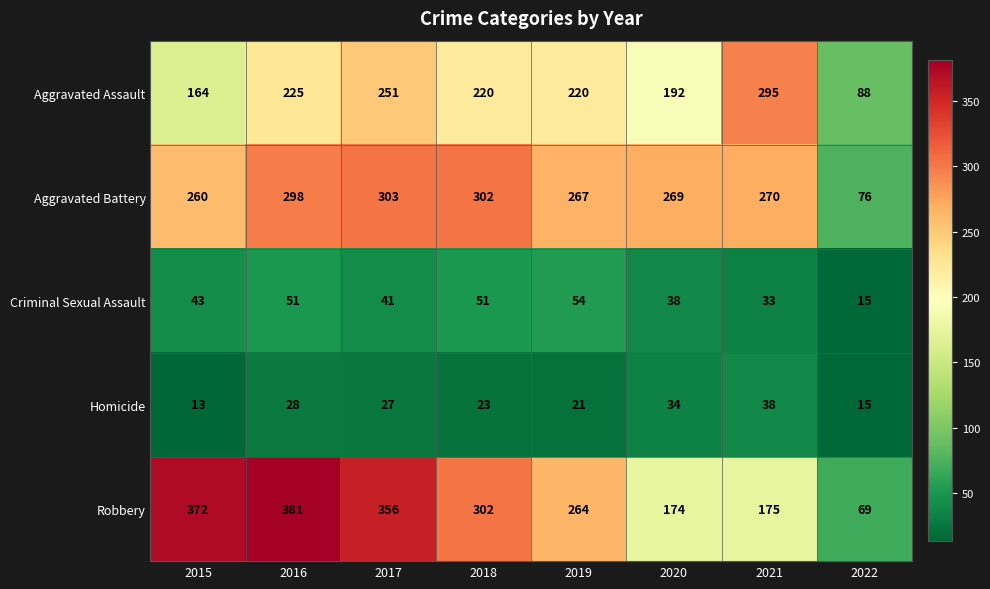

At which category is the sum across all series the highest?

2016